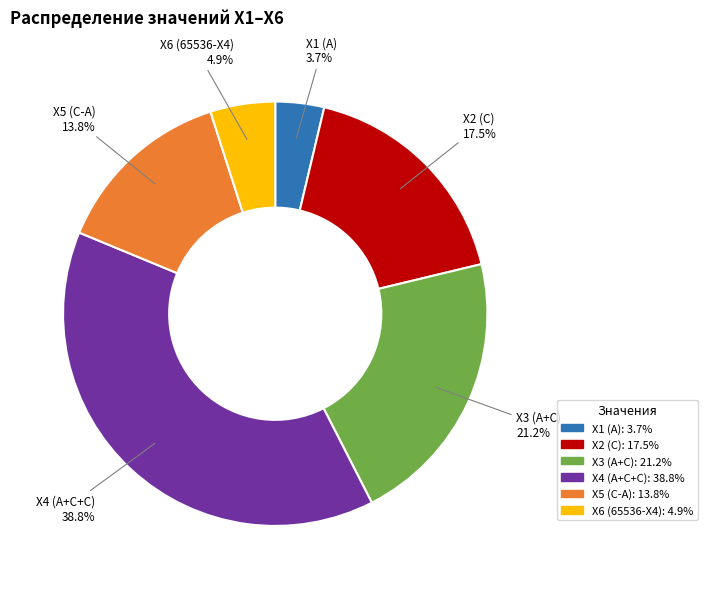

Which category has the biggest portion of the pie?

X4 (A+C+C)